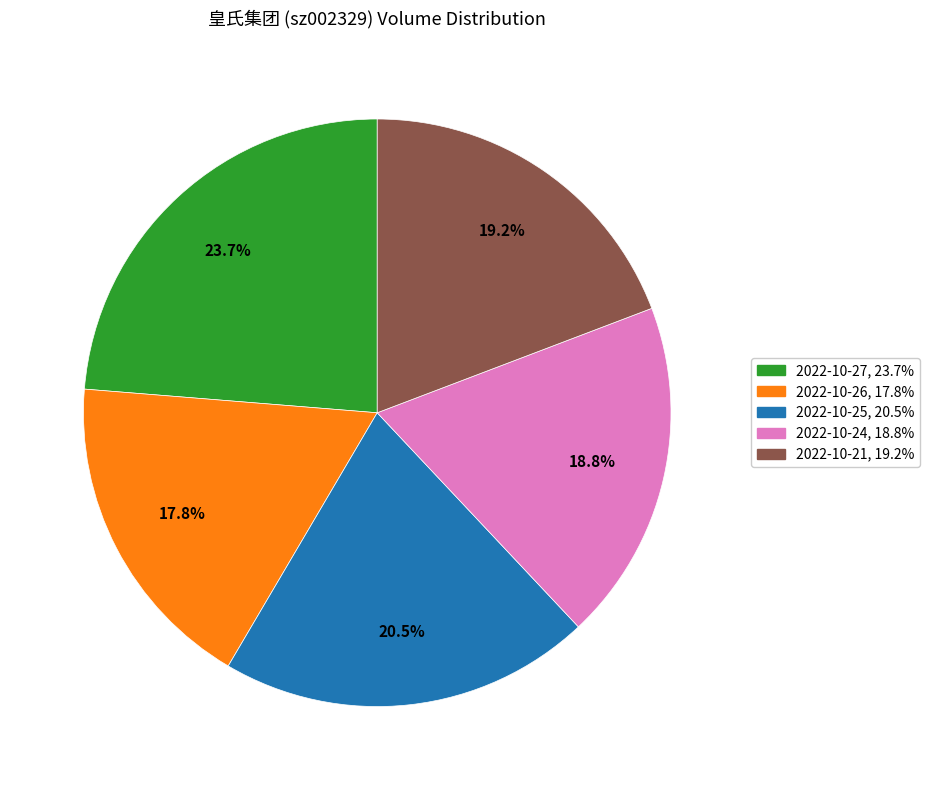

Is there any slice that represents more than half of the pie?

No